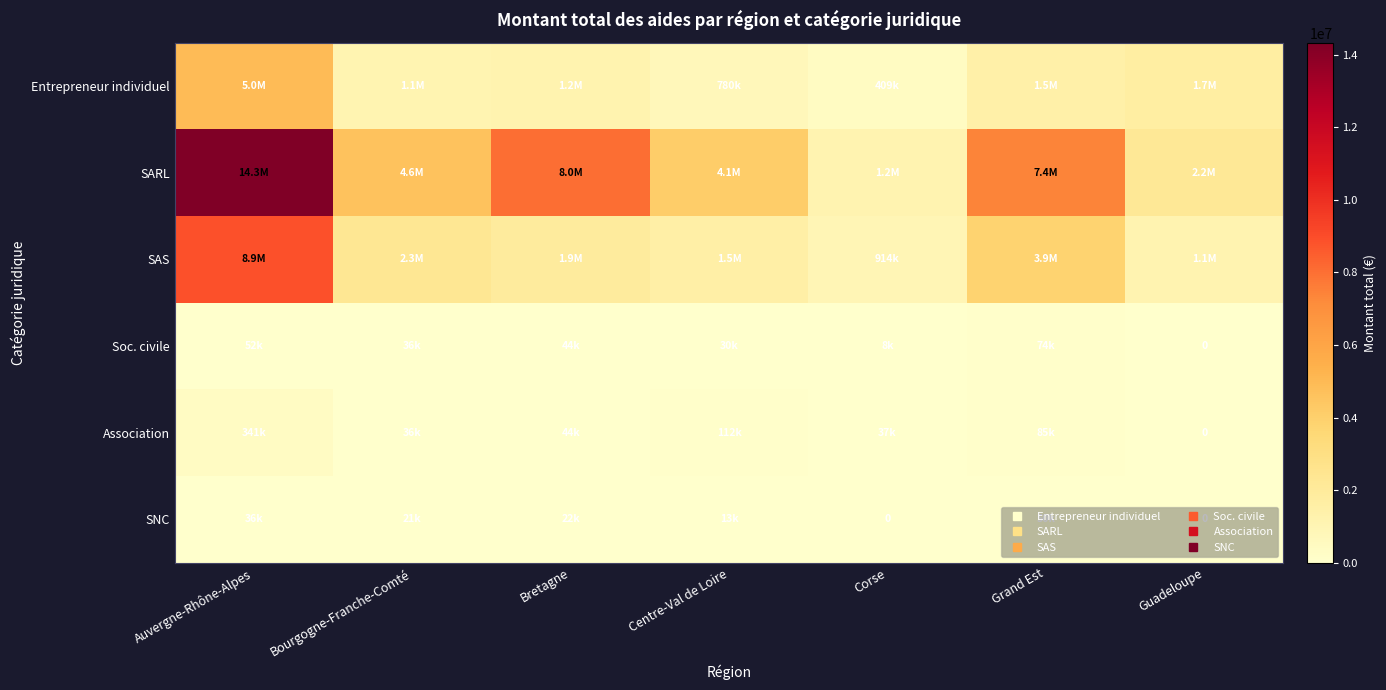

The Association series shows 23718.0 at Bourgogne-Franche-Comté. True or false?

False